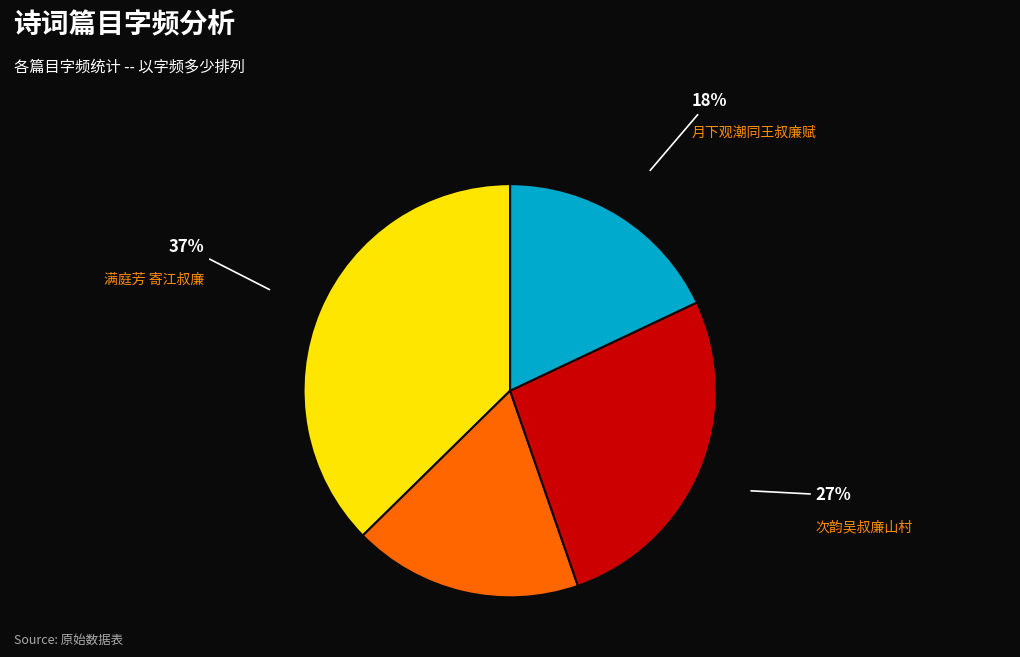

To the nearest percent, what is the difference between the largest and smallest slice percentages?

19%